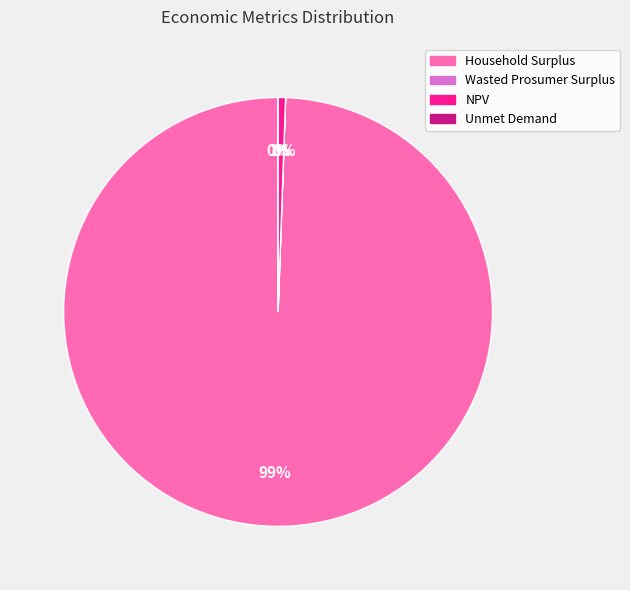

What is the largest slice in the pie chart?

Household Surplus